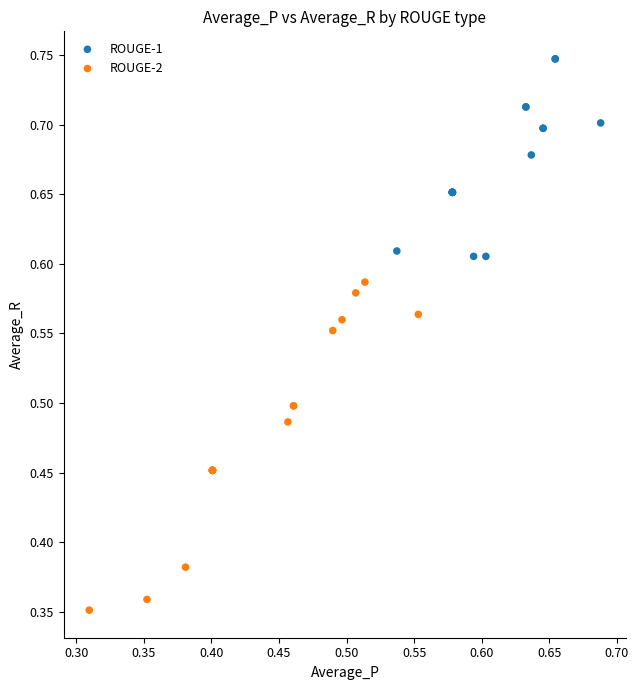

Which series reaches the minimum Y coordinate?

ROUGE-2